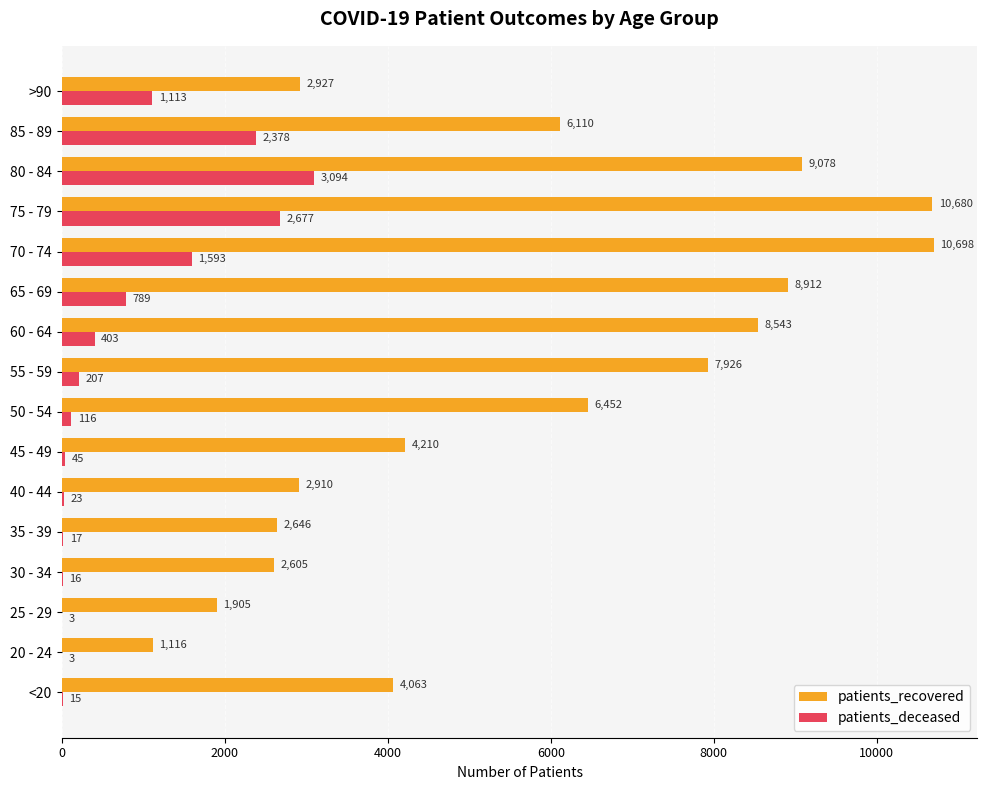

The value of patients_recovered at 70 - 74 is 10698. True or false?

True